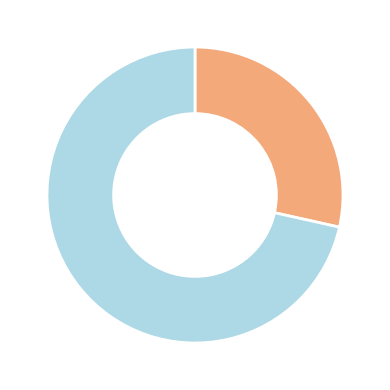

Is there a majority slice in this chart?

Yes